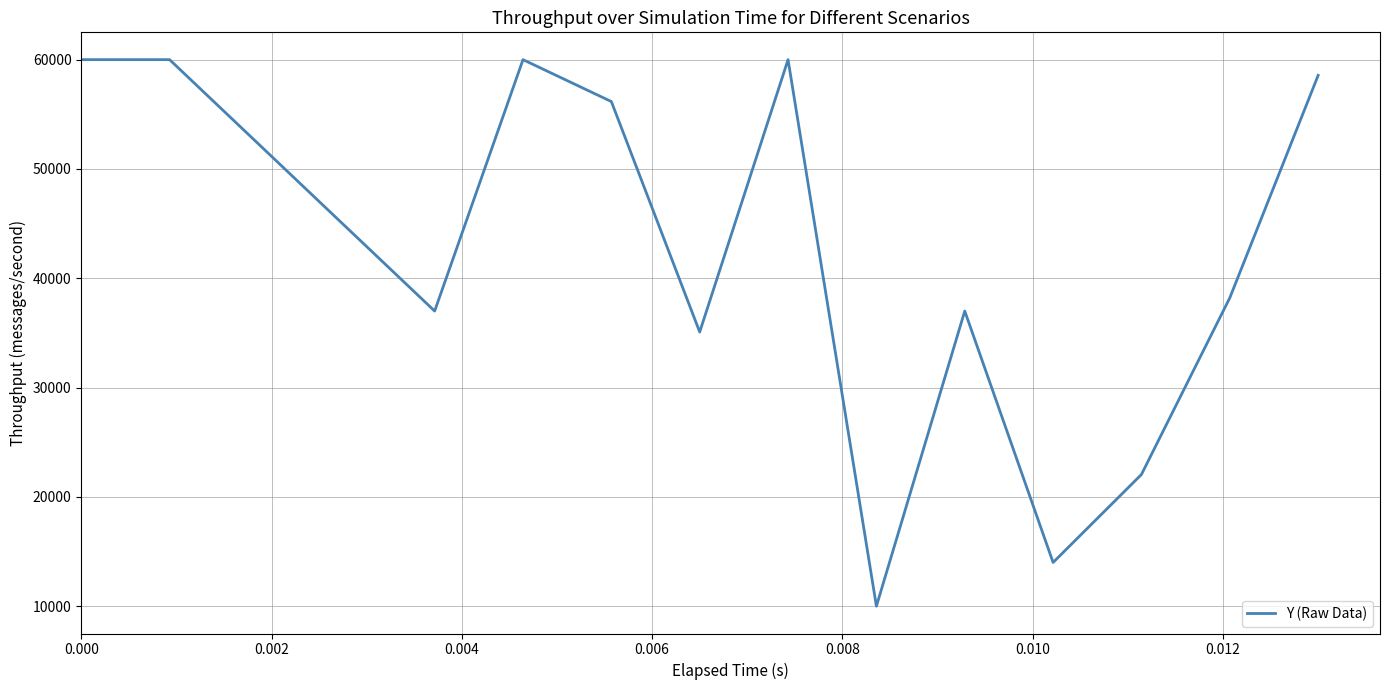

True or false: the data has more than 2 interior local peaks.

True